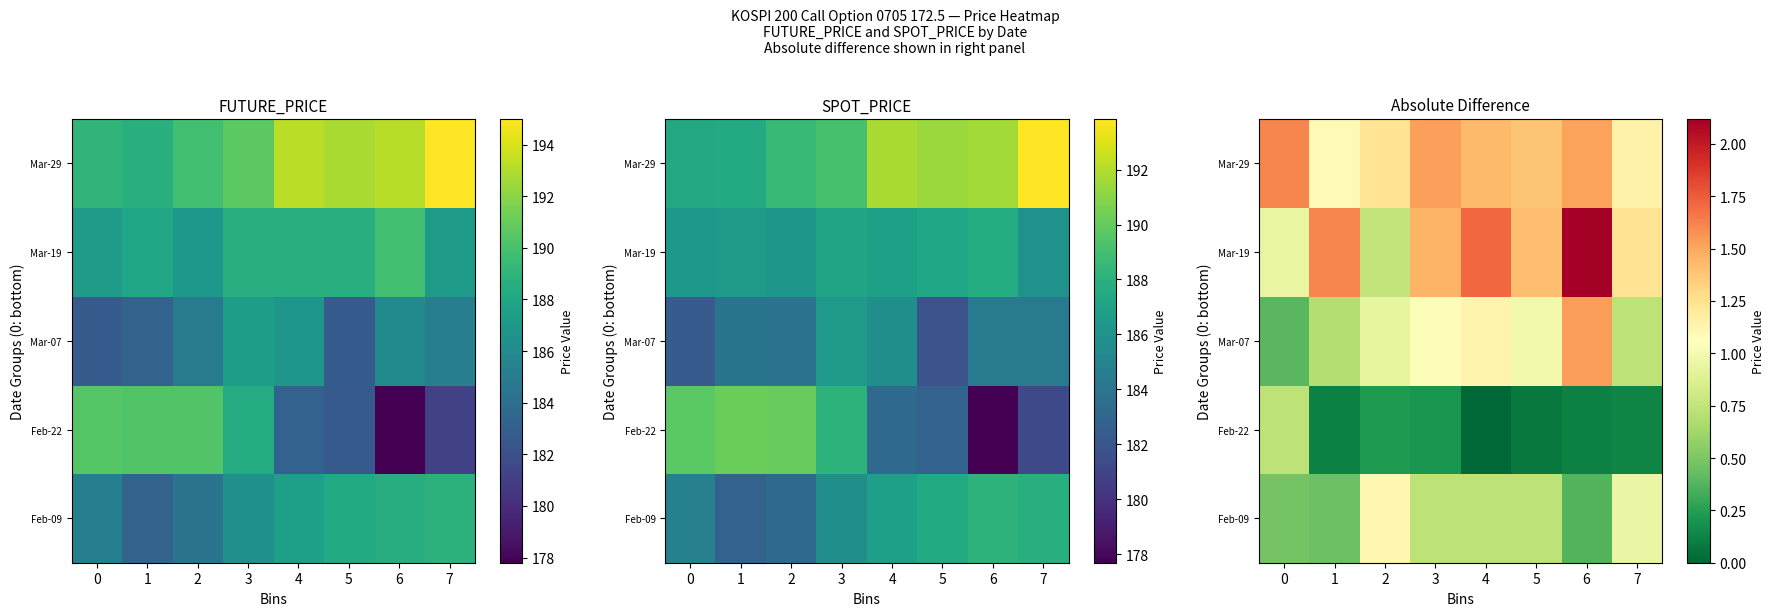

True or false: Mar-19 has a value of 0.9 at 0.

True